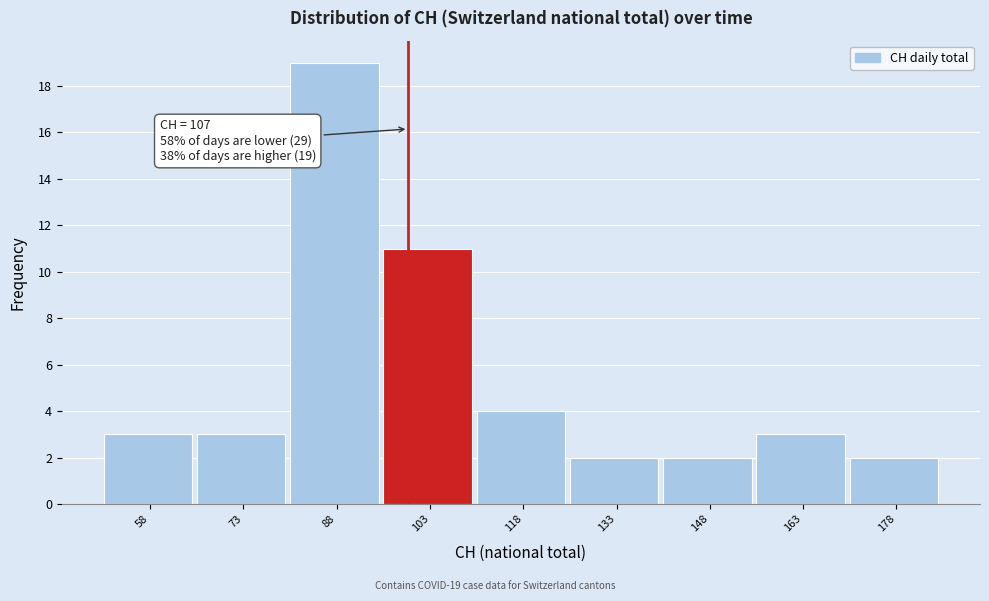

Reading left to right, list all the values displayed in this chart.

3	3	19	11	4	2	2	3	2